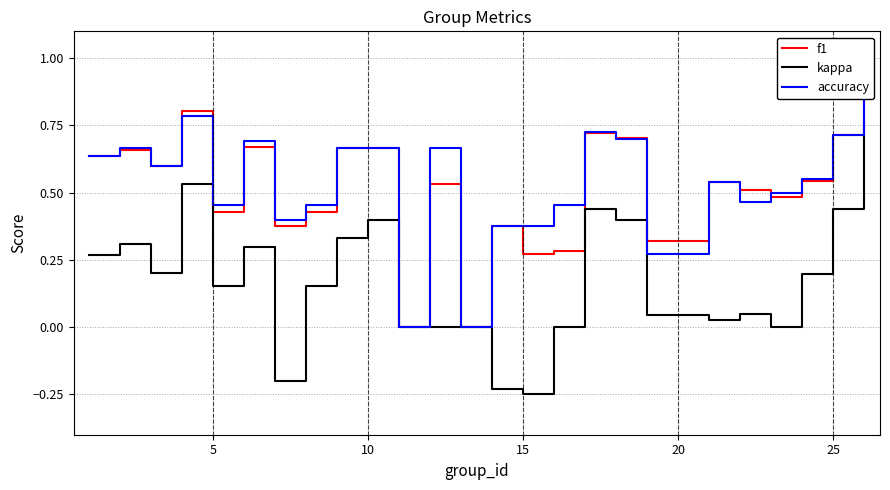

True or false: kappa has a value of 0.1 at 5.

False